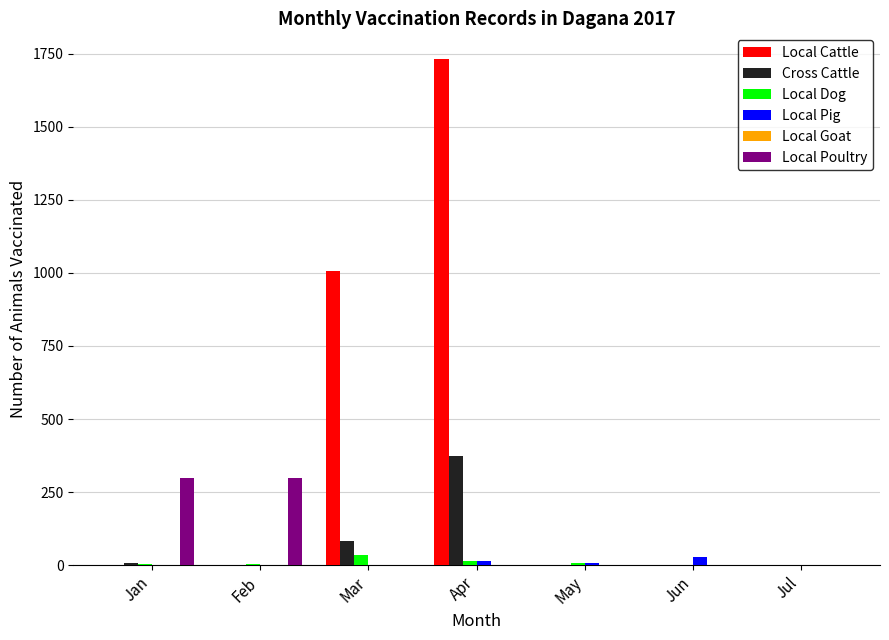

At which label is Local Cattle closest to 866?

Mar